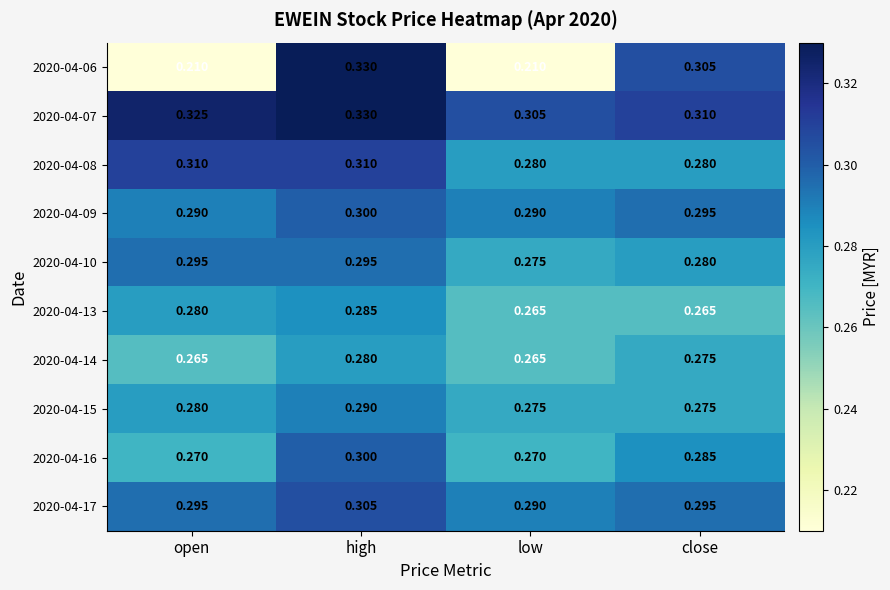

Is the value of 2020-04-06 at low greater than the value of 2020-04-14 at low?

No